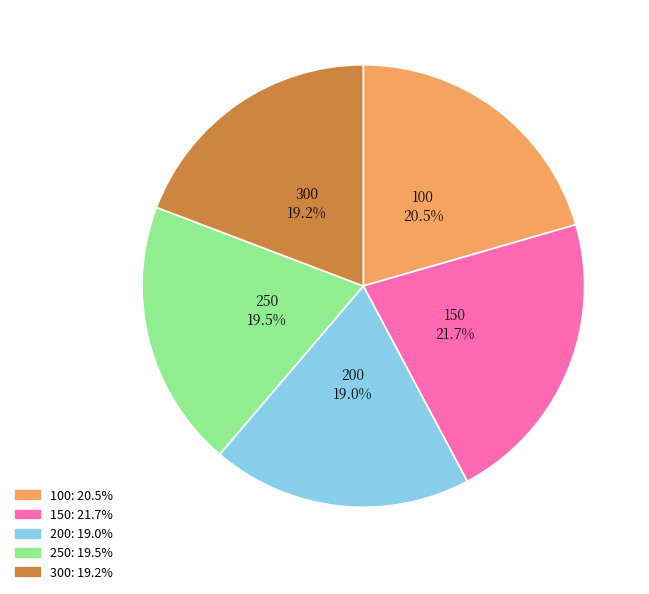

How much of the chart is everything except 150?

78.3%